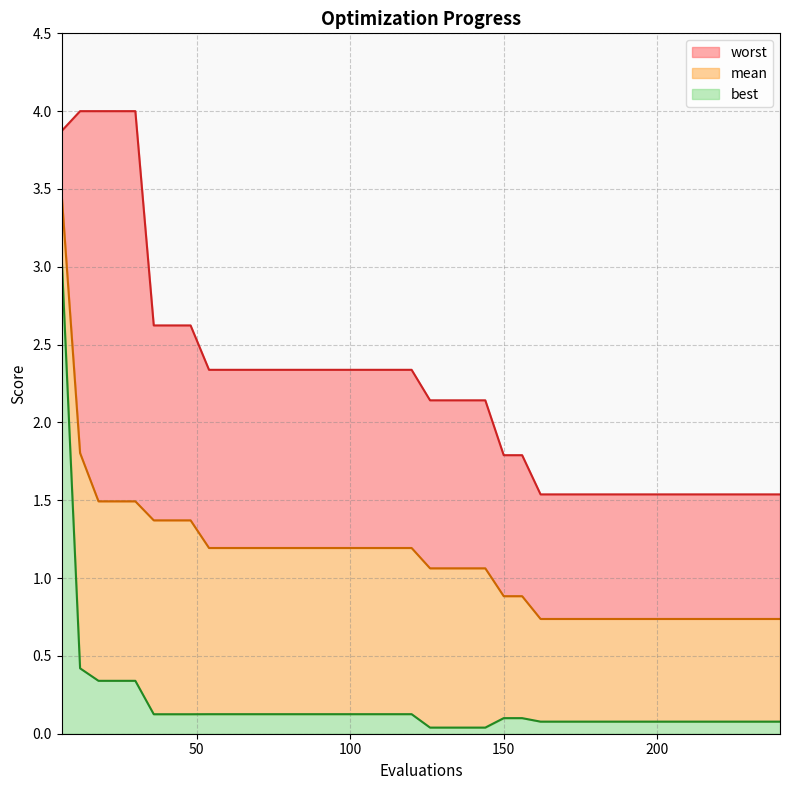

At which category is the sum across all series the highest?

6